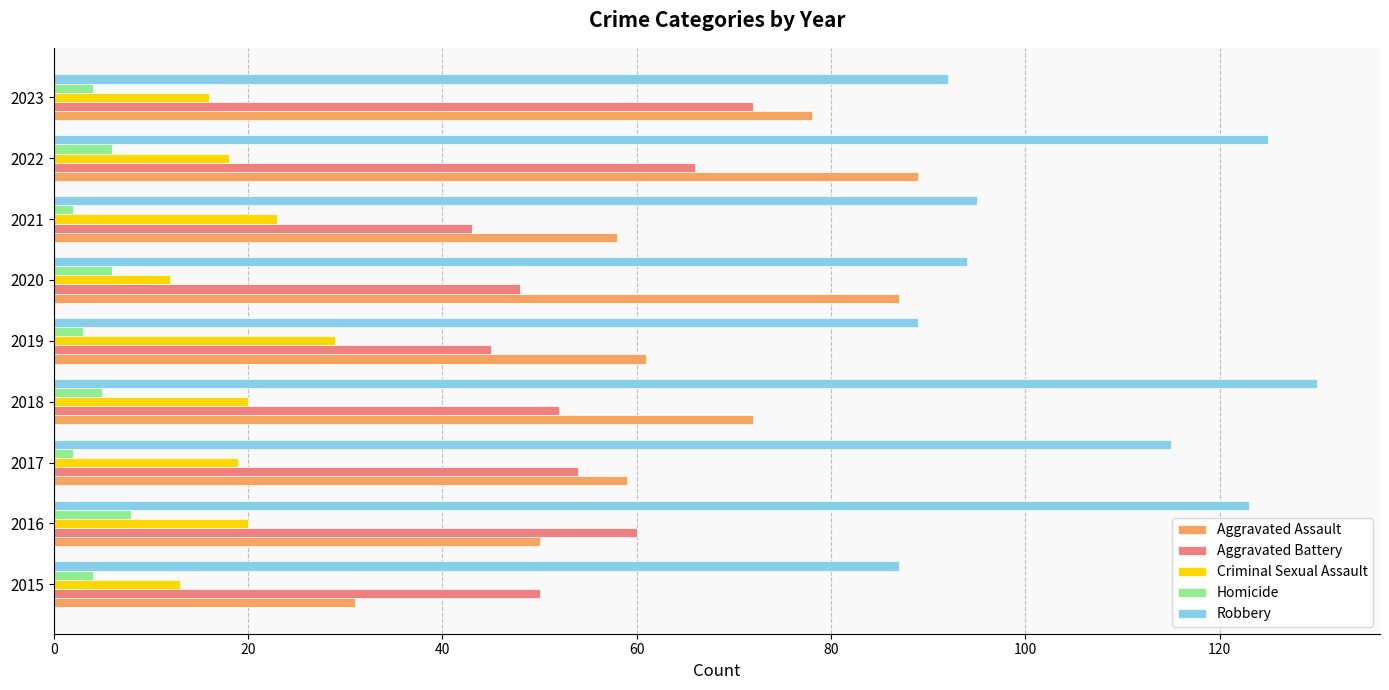

What are all the series names shown in the legend?

Aggravated Assault, Aggravated Battery, Criminal Sexual Assault, Homicide, Robbery